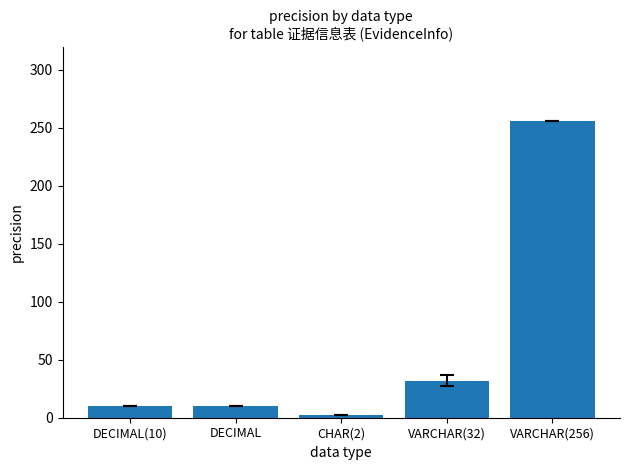

What is the smallest value displayed?

2